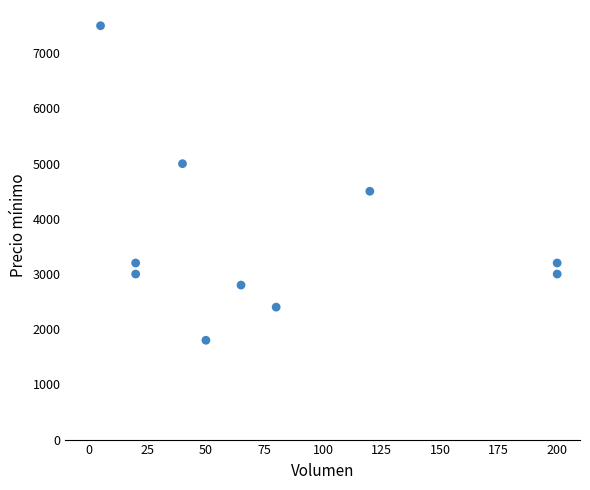

What Y value in the scatter plot is closest to 4650?

4500